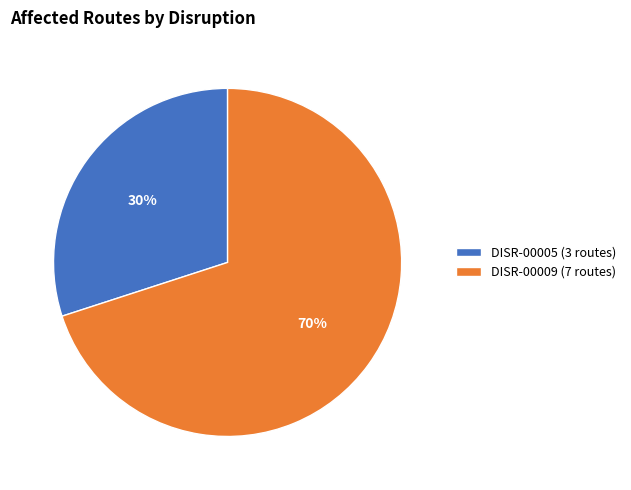

The DISR-00005 slice represents 45% of the pie. True or false?

False